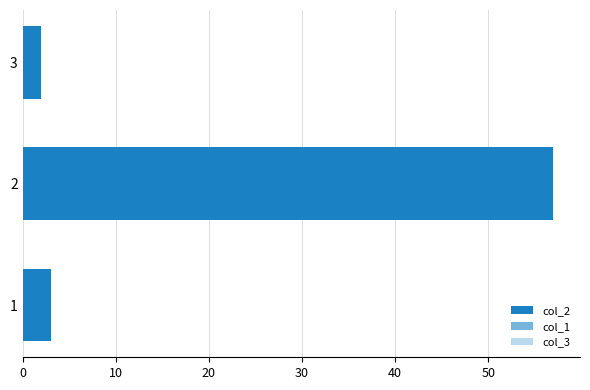

How many distinct data groups are displayed?

3